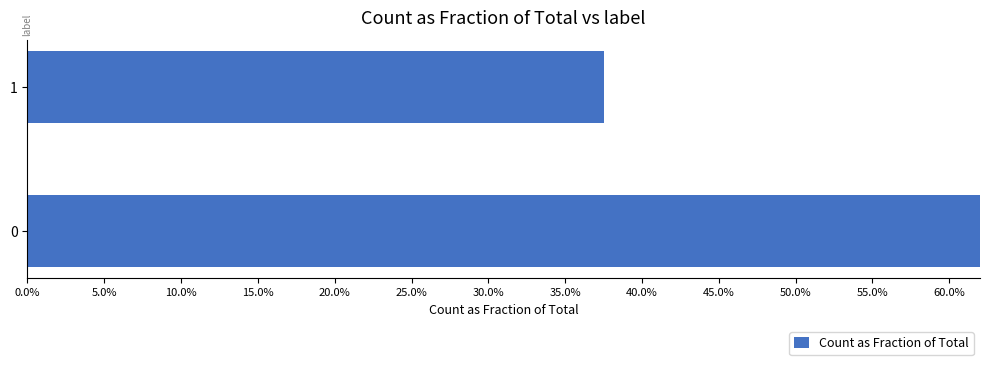

List the labels in order of value, smallest first.

1, 0